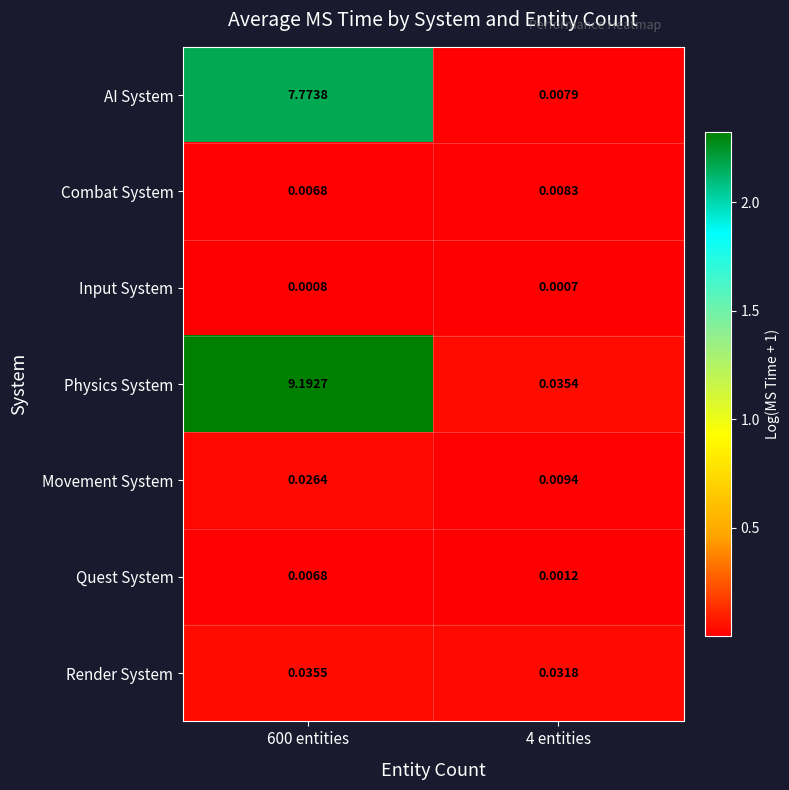

Rank the series by their maximum value, from highest to lowest.

Physics System, AI System, Render System, Movement System, Combat System, Quest System, Input System